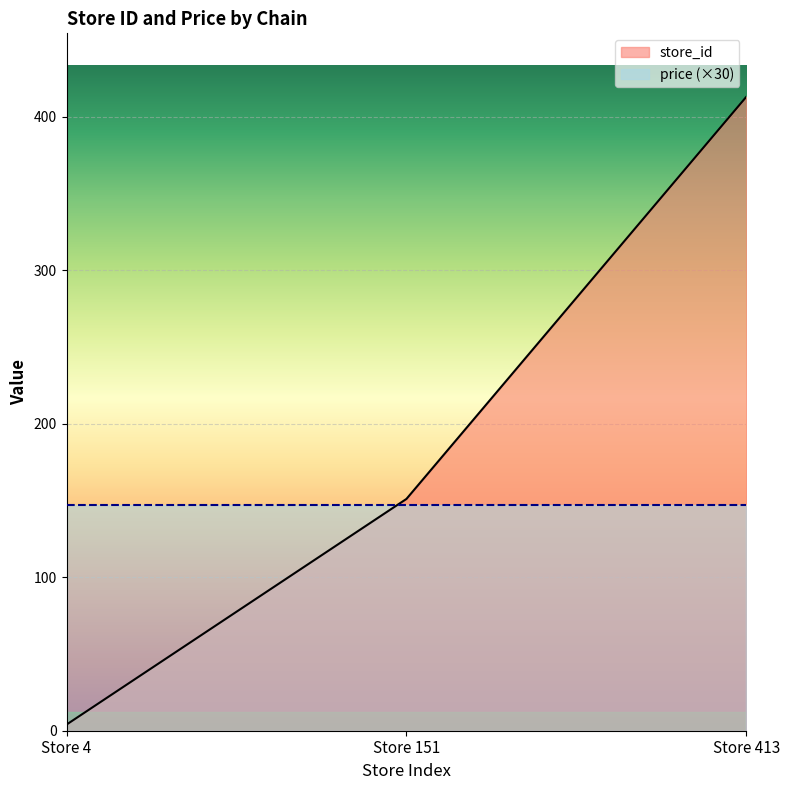

What is the average value?

189